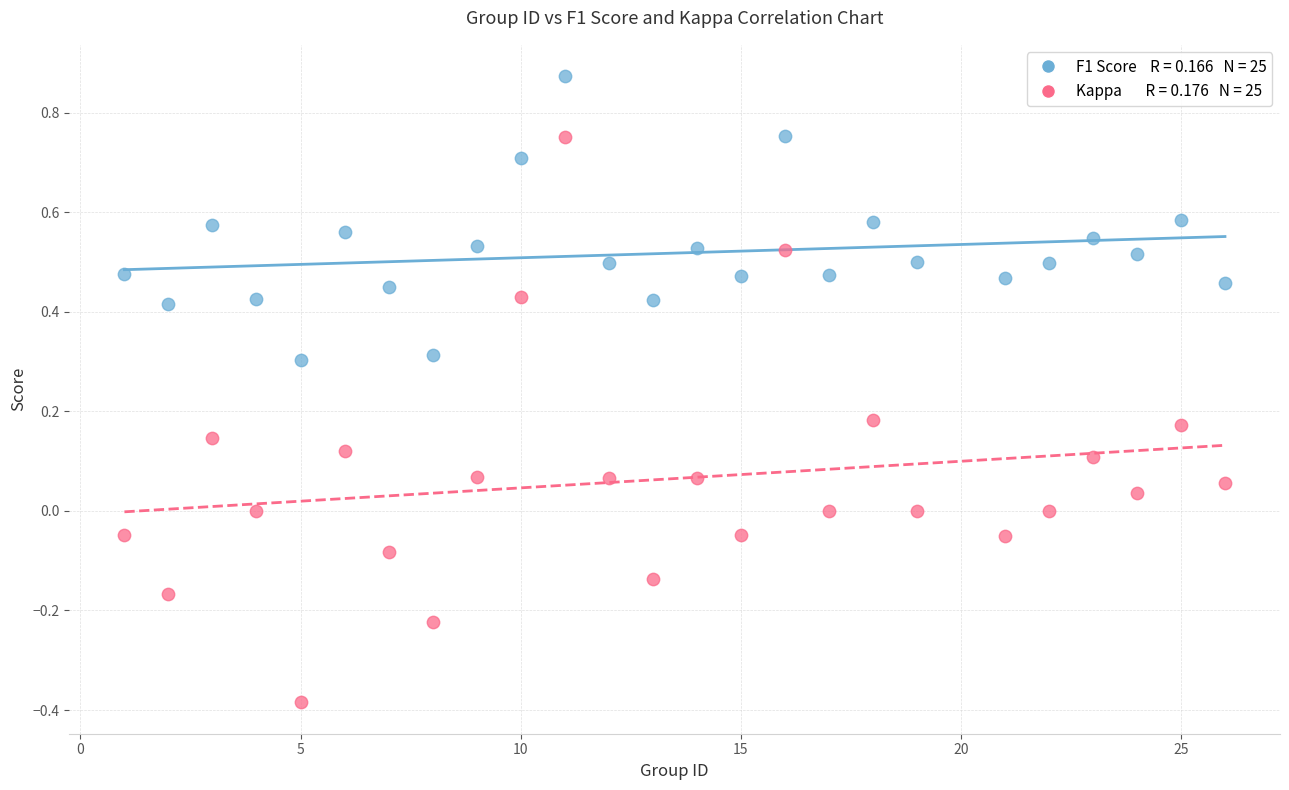

Across all data points, what is the range of Y values (max minus min)?

1.3